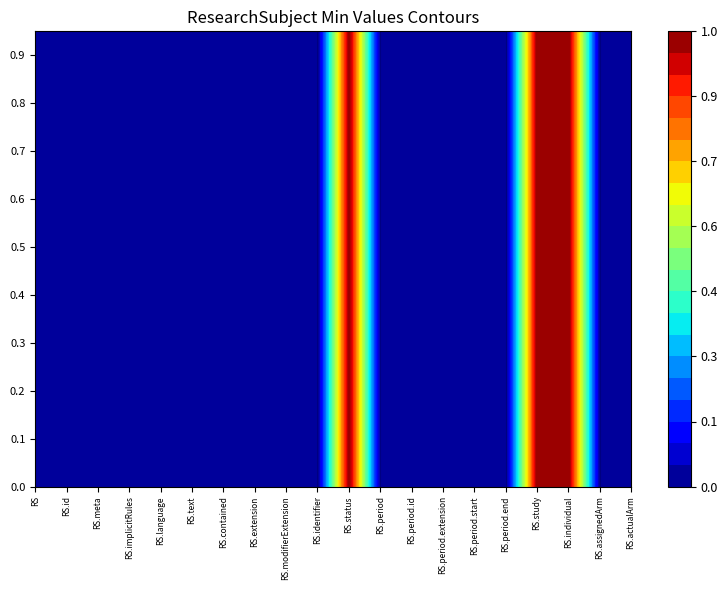

Reading right to left, transcribe all the data shown in this chart.

ResearchSubject: 0	0	0	0	0	0	0	0	0	0	0	0	0	0	0	0	0	0	0	0
ResearchSubject.id: 0	0	0	0	0	0	0	0	0	0	0	0	0	0	0	0	0	0	0	0
ResearchSubject.meta: 0	0	0	0	0	0	0	0	0	0	0	0	0	0	0	0	0	0	0	0
ResearchSubject.implicitRules: 0	0	0	0	0	0	0	0	0	0	0	0	0	0	0	0	0	0	0	0
ResearchSubject.language: 0	0	0	0	0	0	0	0	0	0	0	0	0	0	0	0	0	0	0	0
ResearchSubject.text: 0	0	0	0	0	0	0	0	0	0	0	0	0	0	0	0	0	0	0	0
ResearchSubject.contained: 0	0	0	0	0	0	0	0	0	0	0	0	0	0	0	0	0	0	0	0
ResearchSubject.extension: 0	0	0	0	0	0	0	0	0	0	0	0	0	0	0	0	0	0	0	0
ResearchSubject.modifierExtension: 0	0	0	0	0	0	0	0	0	0	0	0	0	0	0	0	0	0	0	0
ResearchSubject.identifier: 0	0	0	0	0	0	0	0	0	0	0	0	0	0	0	0	0	0	0	0
ResearchSubject.status: 1	1	1	1	1	1	1	1	1	1	1	1	1	1	1	1	1	1	1	1
ResearchSubject.period: 0	0	0	0	0	0	0	0	0	0	0	0	0	0	0	0	0	0	0	0
ResearchSubject.period.id: 0	0	0	0	0	0	0	0	0	0	0	0	0	0	0	0	0	0	0	0
ResearchSubject.period.extension: 0	0	0	0	0	0	0	0	0	0	0	0	0	0	0	0	0	0	0	0
ResearchSubject.period.start: 0	0	0	0	0	0	0	0	0	0	0	0	0	0	0	0	0	0	0	0
ResearchSubject.period.end: 0	0	0	0	0	0	0	0	0	0	0	0	0	0	0	0	0	0	0	0
ResearchSubject.study: 1	1	1	1	1	1	1	1	1	1	1	1	1	1	1	1	1	1	1	1
ResearchSubject.individual: 1	1	1	1	1	1	1	1	1	1	1	1	1	1	1	1	1	1	1	1
ResearchSubject.assignedArm: 0	0	0	0	0	0	0	0	0	0	0	0	0	0	0	0	0	0	0	0
ResearchSubject.actualArm: 0	0	0	0	0	0	0	0	0	0	0	0	0	0	0	0	0	0	0	0